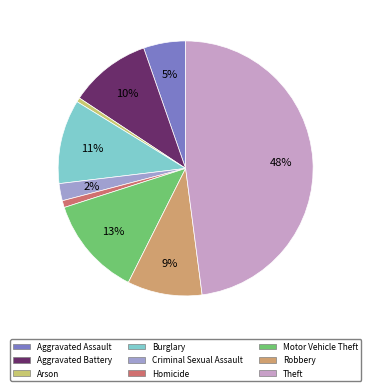

What percentage is the Criminal Sexual Assault slice, to the nearest percent?

2%